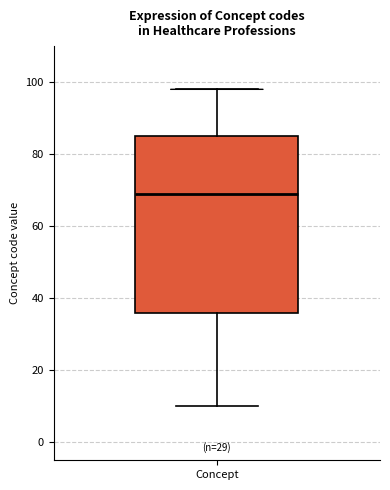

Read this box plot against the y-axis: the position of the median line, the range covered by the box, and the ends of both whiskers. The values are not printed on the chart, so give them approximately, as read against the axis.

median 70, box 36 to 86, whiskers 10 to 98